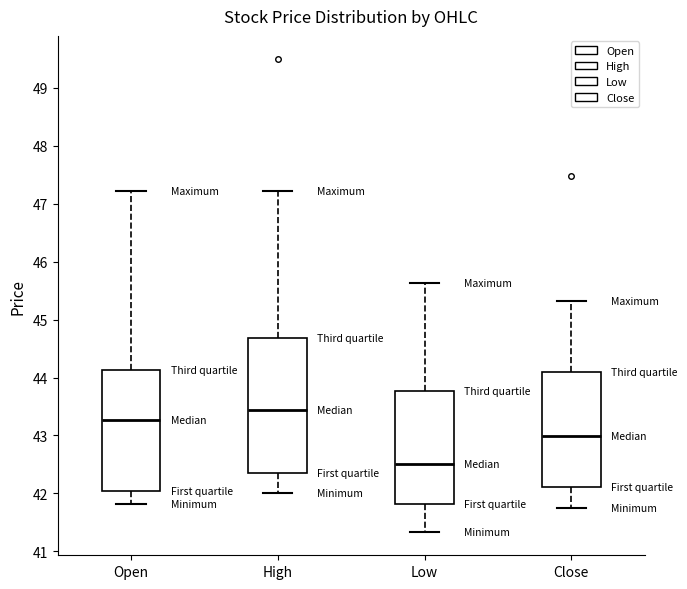

Which box is the tallest, from its lower edge to its upper edge?

High